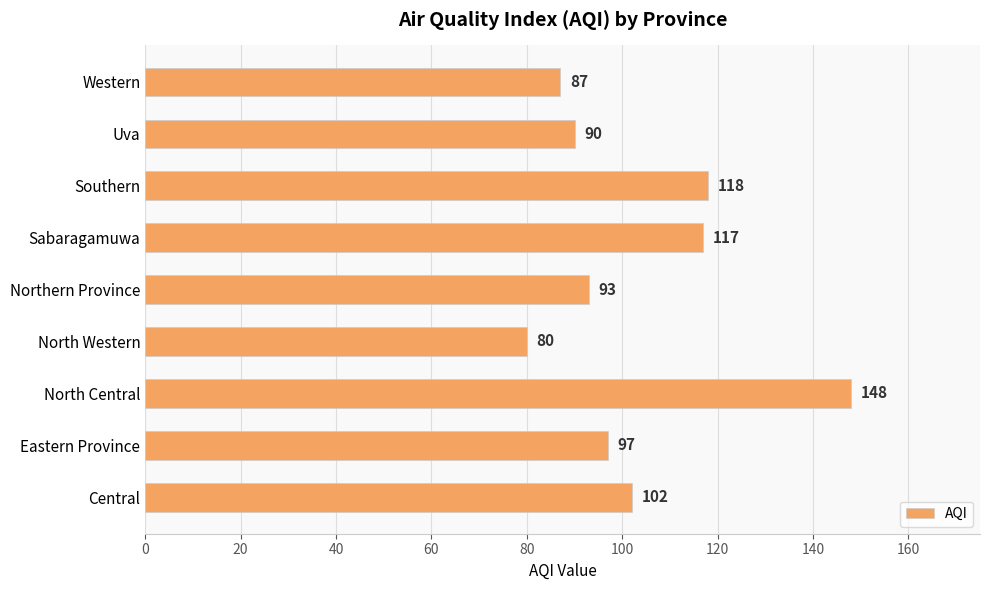

Which category has the highest value across all series?

North Central